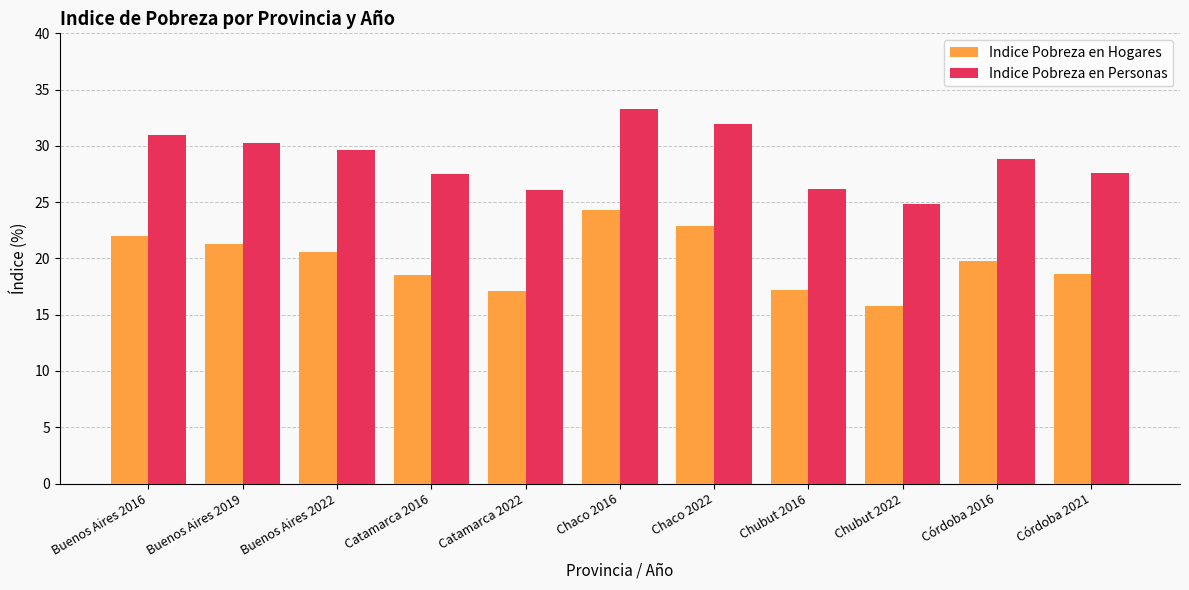

The Indice Pobreza en Personas series shows 16.4 at Catamarca 2016. True or false?

False